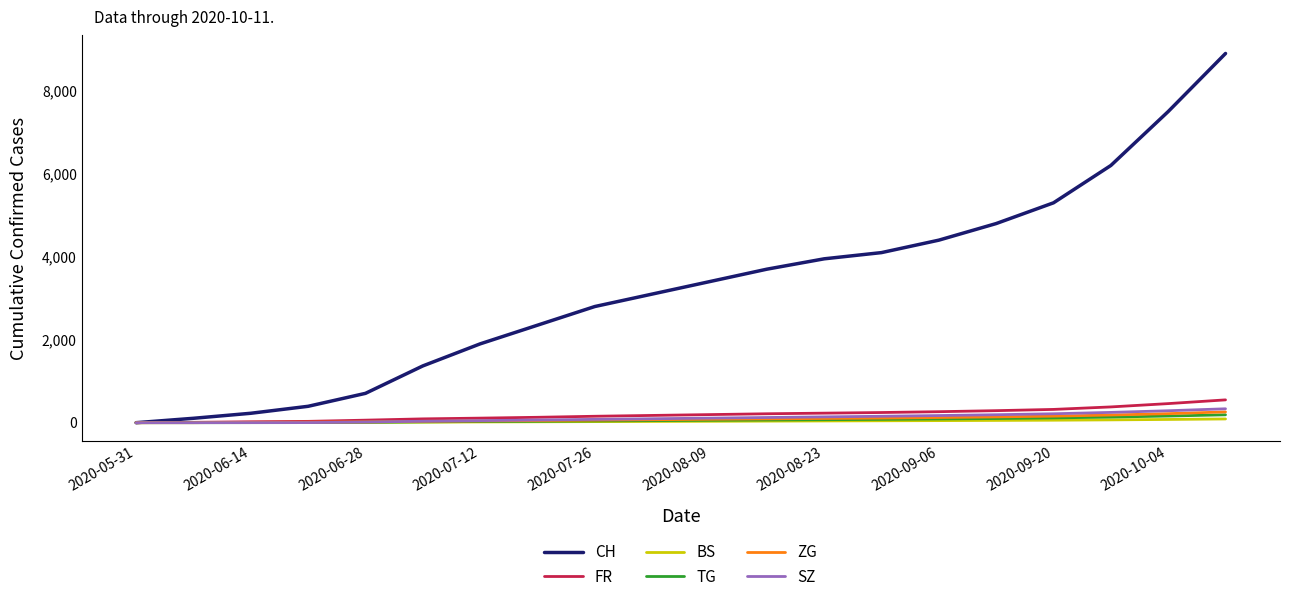

Which series has the widest spread of values?

CH